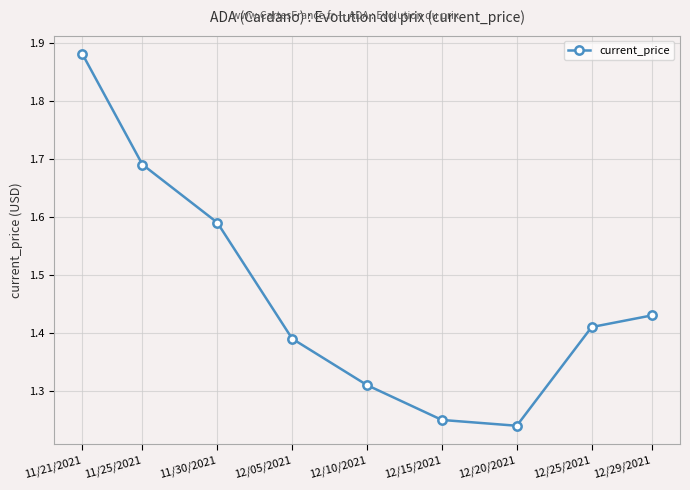

The value at 11/21/2021 is 1.1. True or false?

False